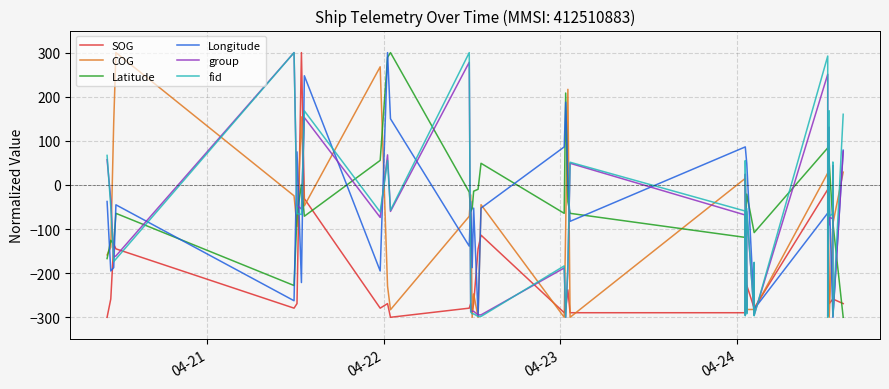

How many data points in fid are less than -66?

21